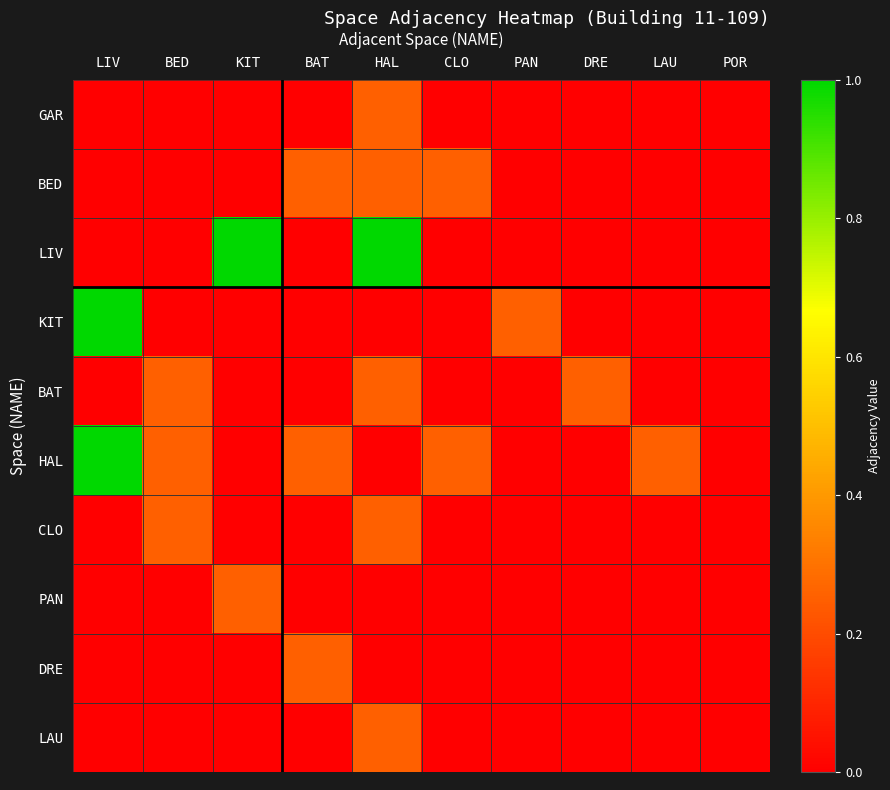

Between CLO and LAU, which series saw the biggest shift?

BED